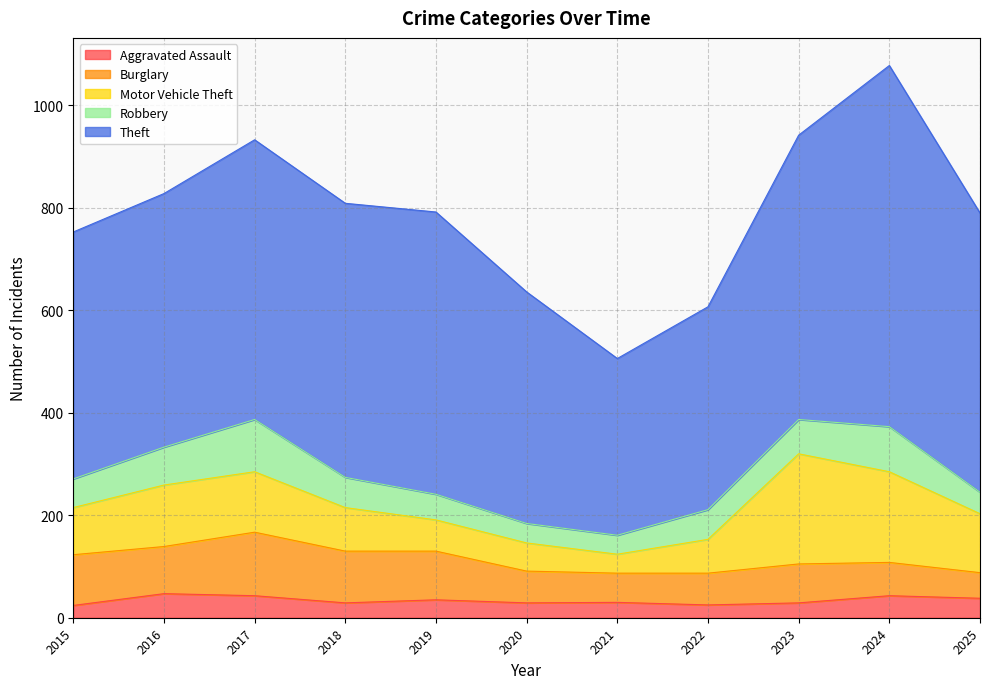

How many distinct data groups are displayed?

5